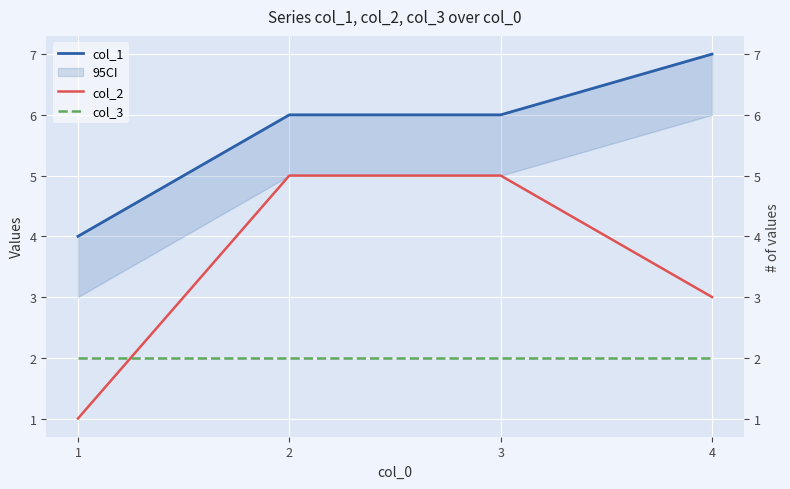

How many col_2 values are between 3 and 5?

3